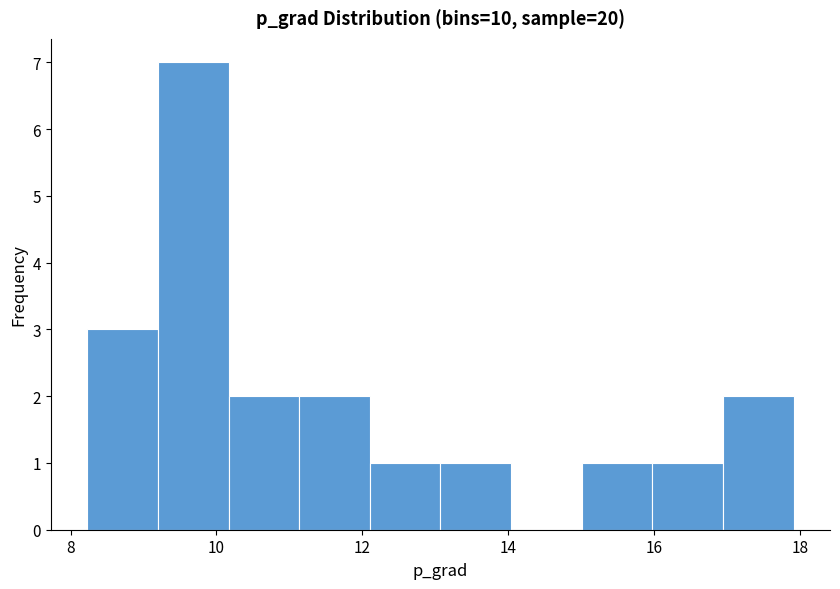

How tall is the bar that spans 12.2 to 13.0 on the x-axis? Neither the bar edges nor the heights are printed on the chart, so give them approximately, as read against the axes.

1